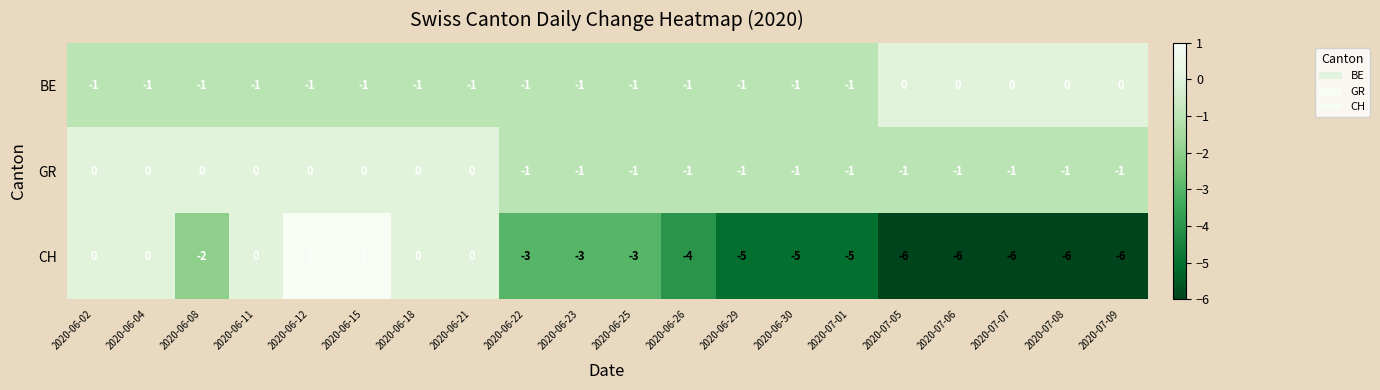

What is the difference between the second highest and minimum values in the CH series?

7